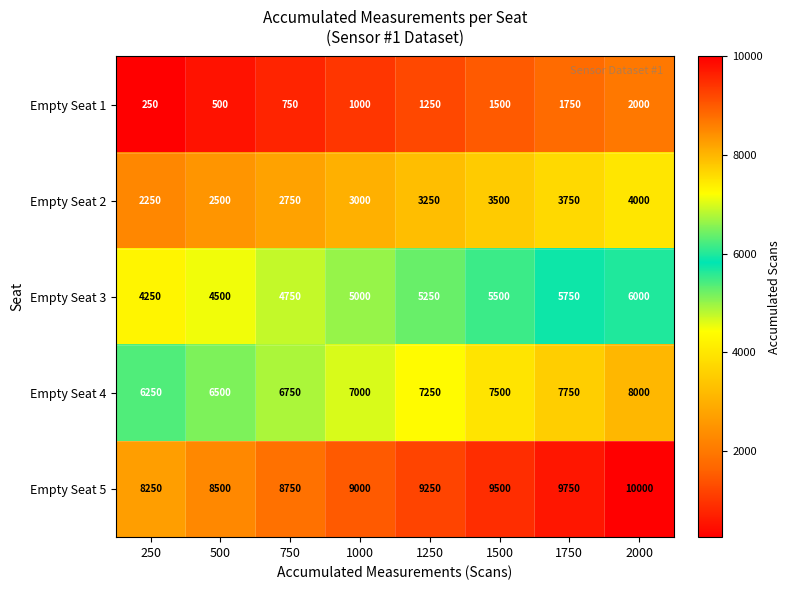

True or false: Empty Seat 4 has a value of 8000 at 2000.

True